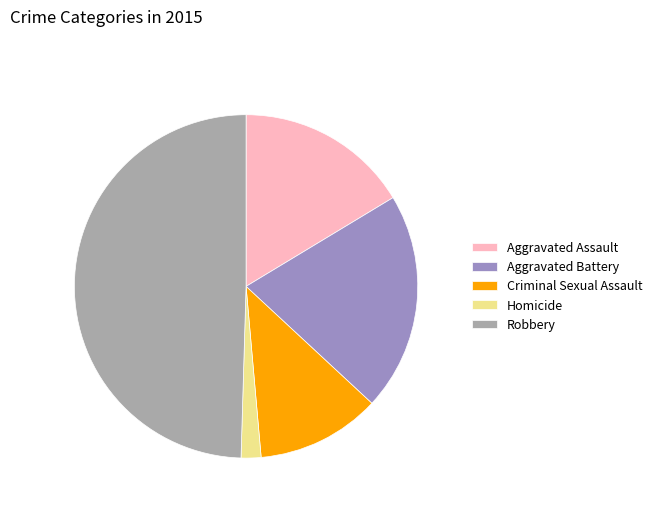

True or false: Aggravated Battery accounts for 21% of the total.

True